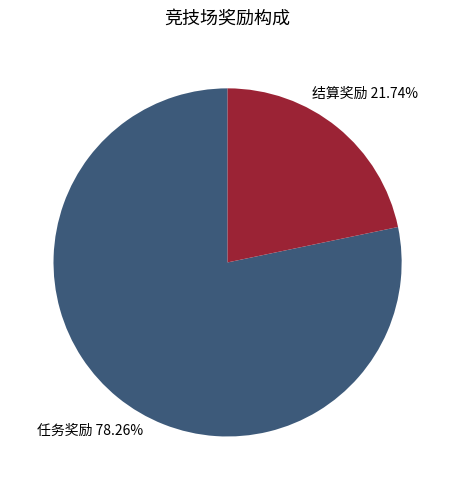

To the nearest percent, what portion does 任务奖励 represent?

78%